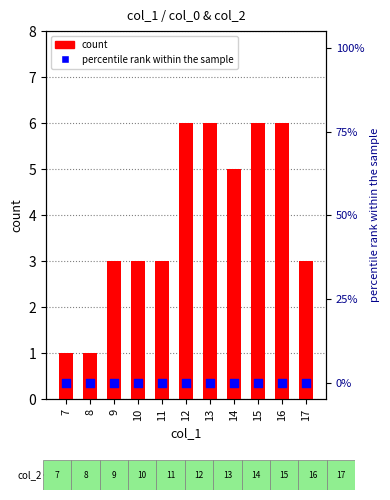

What is the total value across all series at 10?

3